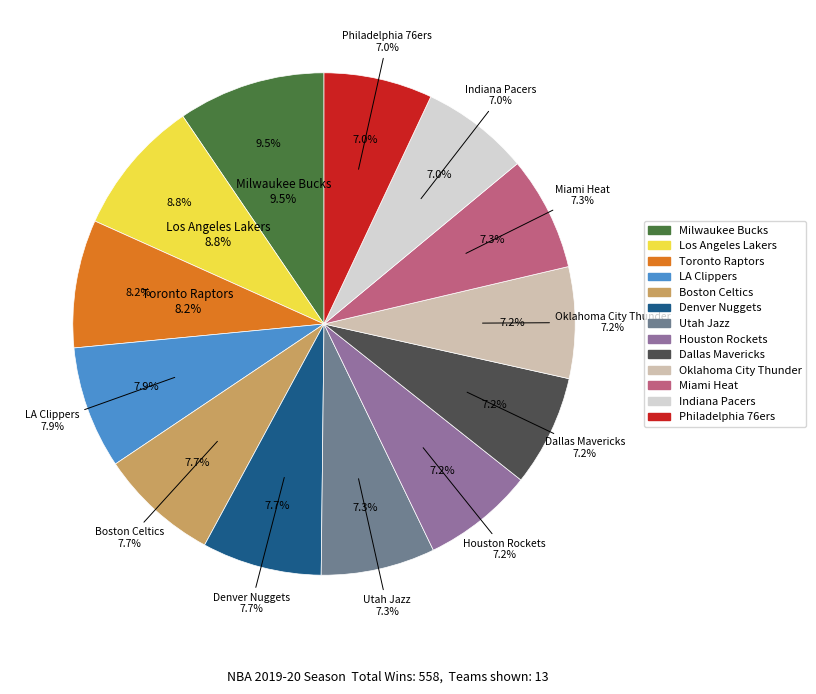

The Indiana Pacers slice represents 7% of the pie. True or false?

True